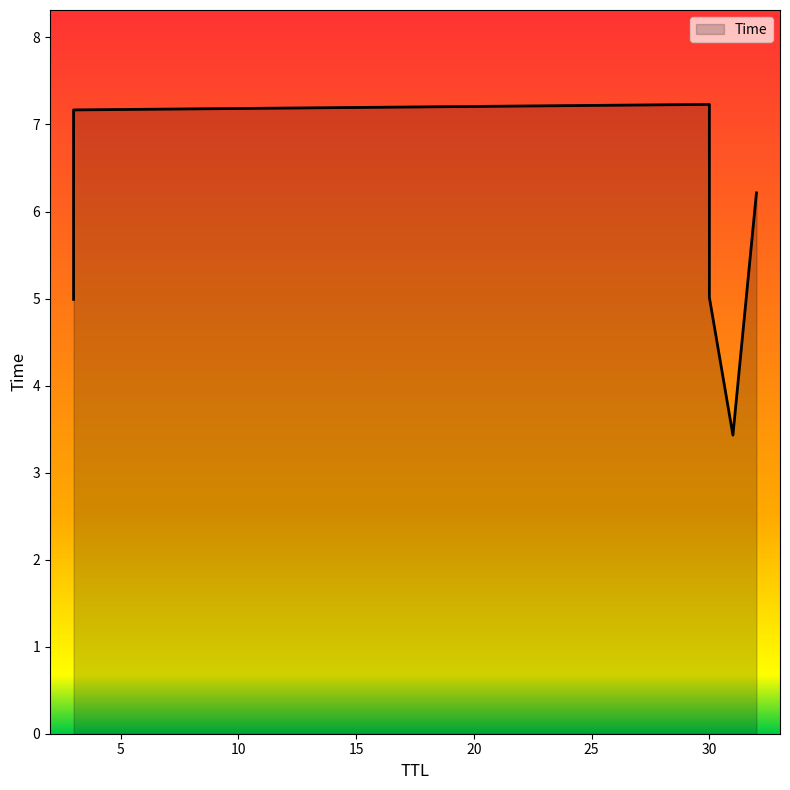

What is the label of the 3rd point from the left?

30